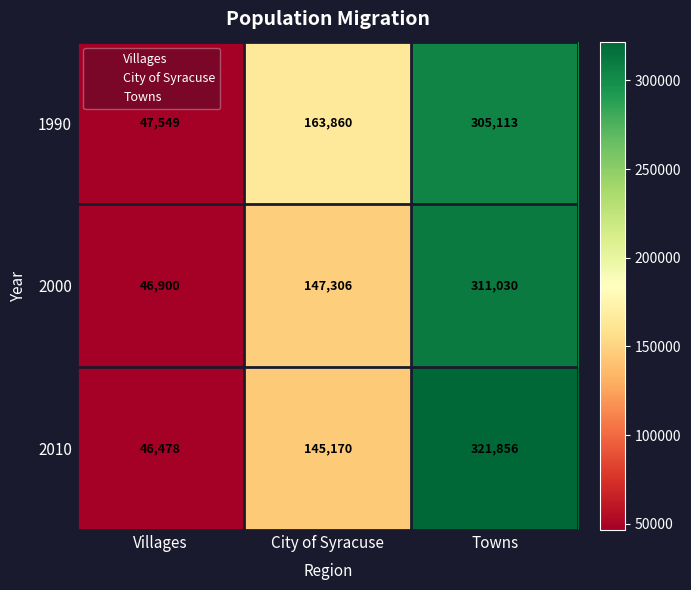

What is the difference between the 1990 values at Villages and Towns?

257564